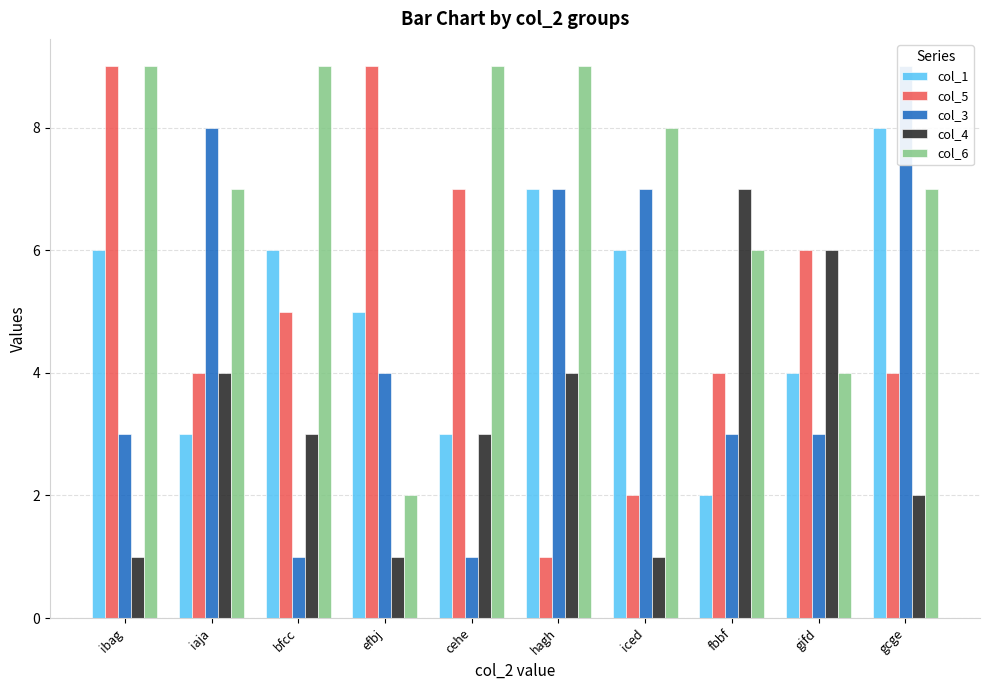

Is it true that col_1 equals 5 at efbj?

True